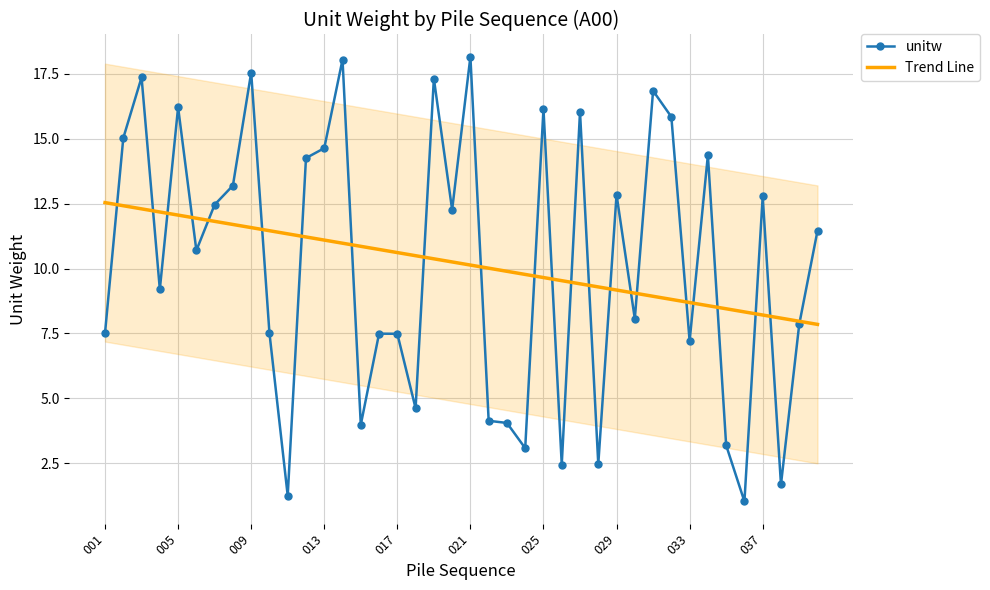

What is the smallest value displayed?

1.0